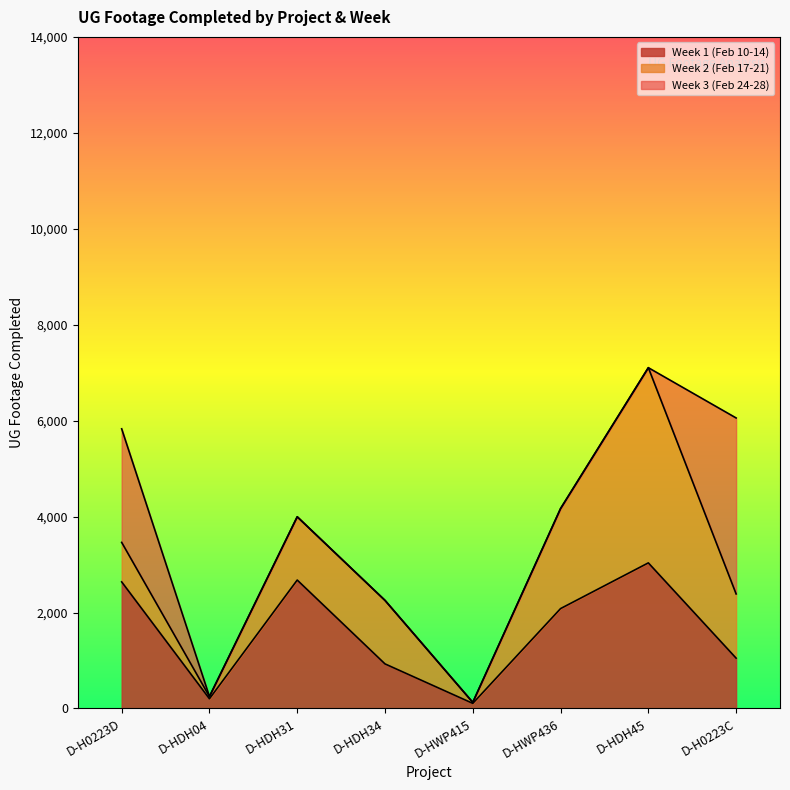

Does the chart have visible grid lines?

No